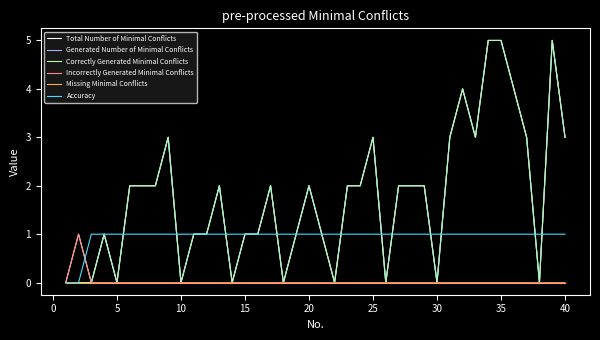

Reading left to right, list all the values displayed in this chart.

Total Number of Minimal Conflicts: 0	1	0	1	0	2	2	2	3	0	1	1	2	0	1	1	2	0	1	2	1	0	2	2	3	0	2	2	2	0	3	4	3	5	5	4	3	0	5	3
Generated Number of Minimal Conflicts: 0	0	0	1	0	2	2	2	3	0	1	1	2	0	1	1	2	0	1	2	1	0	2	2	3	0	2	2	2	0	3	4	3	5	5	4	3	0	5	3
Correctly Generated Minimal Conflicts: 0	0	0	1	0	2	2	2	3	0	1	1	2	0	1	1	2	0	1	2	1	0	2	2	3	0	2	2	2	0	3	4	3	5	5	4	3	0	5	3
Incorrectly Generated Minimal Conflicts: 0	1	0	0	0	0	0	0	0	0	0	0	0	0	0	0	0	0	0	0	0	0	0	0	0	0	0	0	0	0	0	0	0	0	0	0	0	0	0	0
Missing Minimal Conflicts: 0	0	0	0	0	0	0	0	0	0	0	0	0	0	0	0	0	0	0	0	0	0	0	0	0	0	0	0	0	0	0	0	0	0	0	0	0	0	0	0
Accuracy: 0	0	1	1	1	1	1	1	1	1	1	1	1	1	1	1	1	1	1	1	1	1	1	1	1	1	1	1	1	1	1	1	1	1	1	1	1	1	1	1